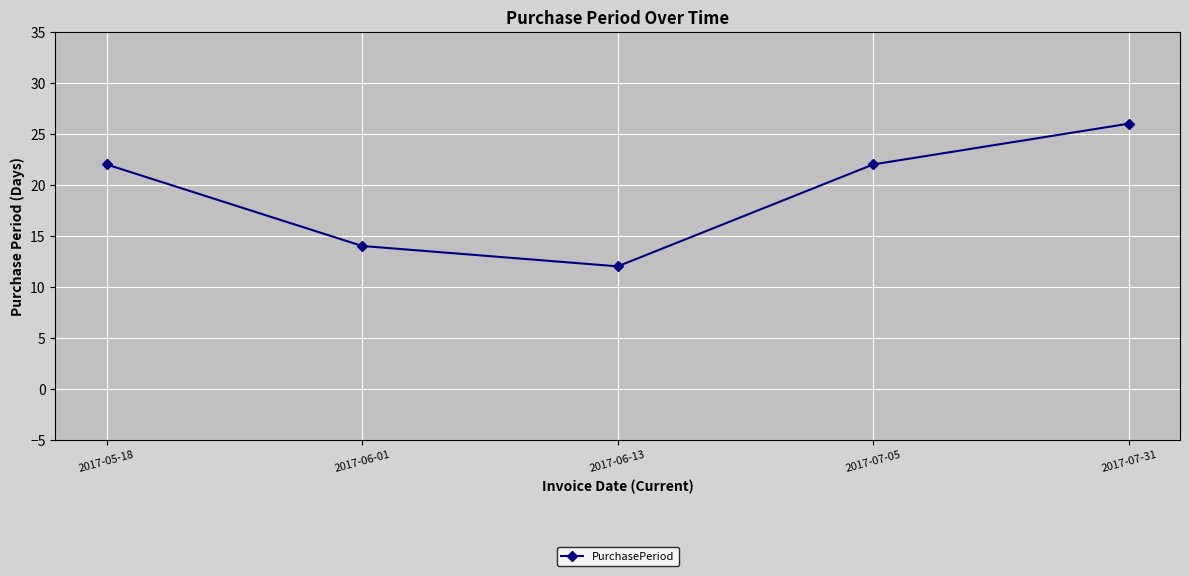

What is the value of the 3rd point from the left?

12